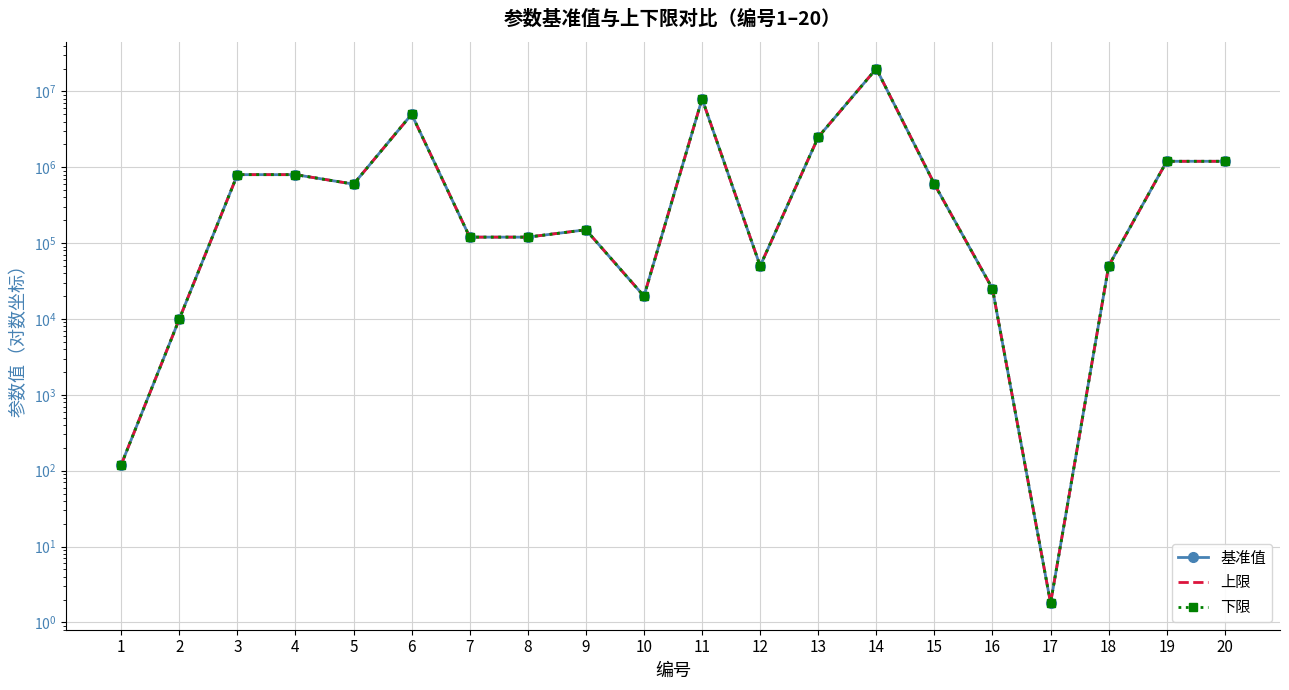

True or false: 下限 and 基准值 intersect in this chart.

False